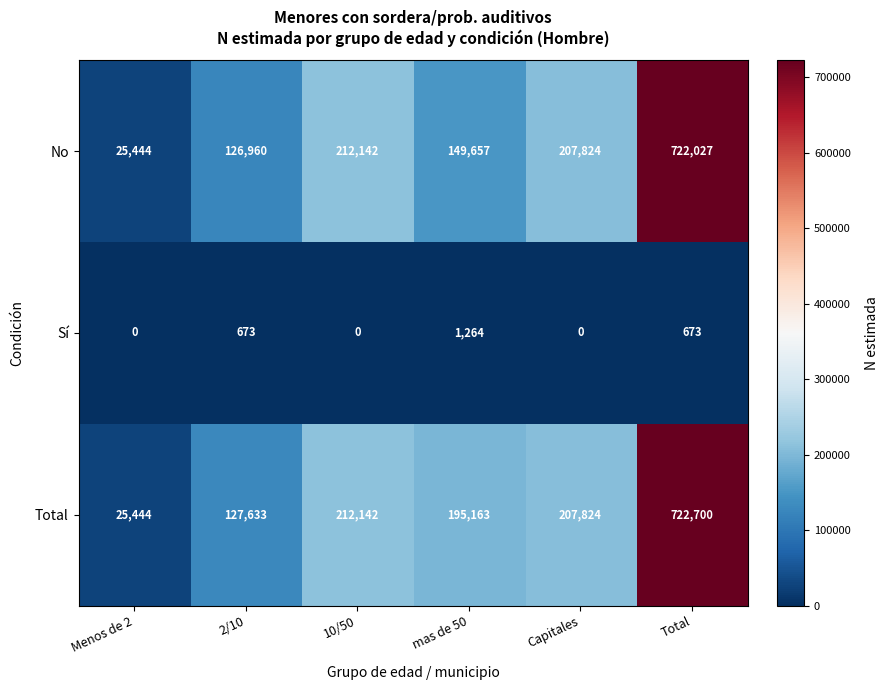

The value of No at Capitales is 372981. True or false?

False